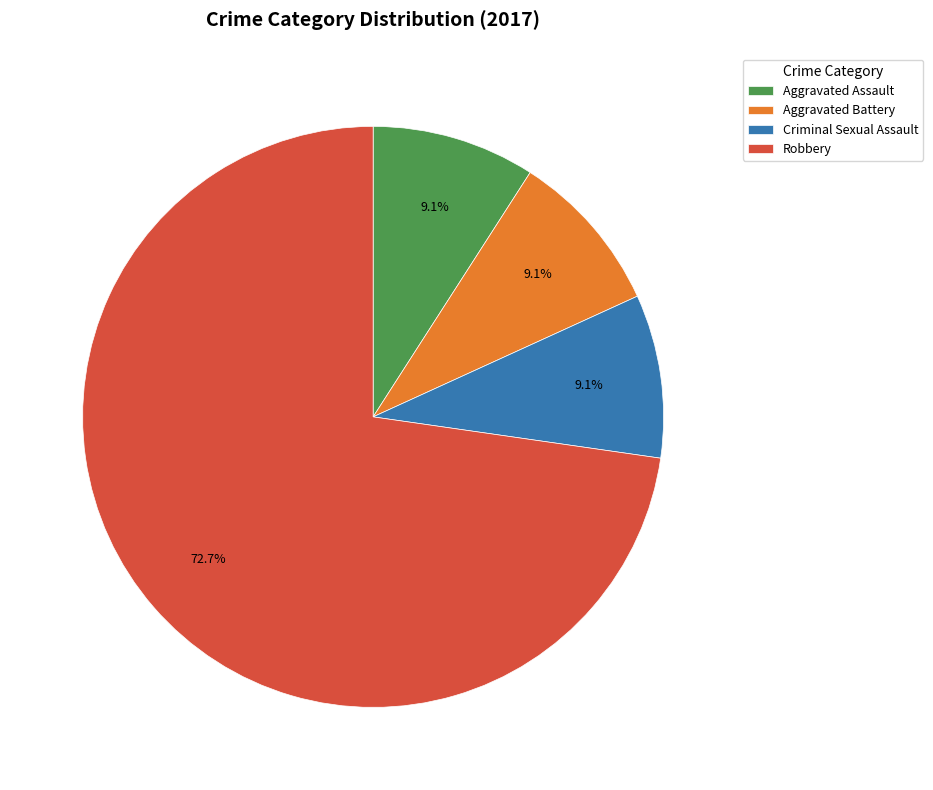

To the nearest percent, what percentage of the pie is Robbery?

73%